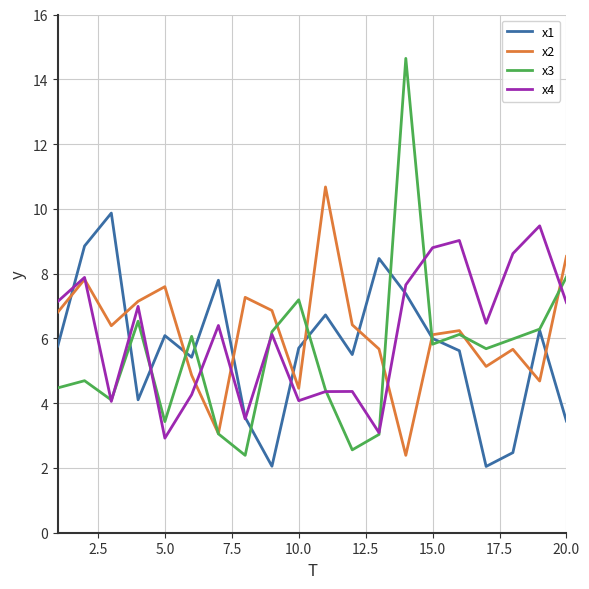

What is the greatest value displayed?

14.6